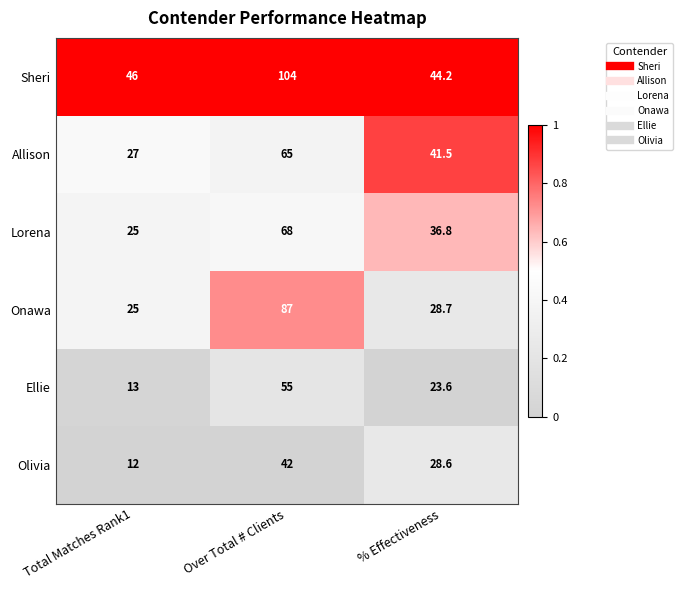

Reading right to left, what are all the values shown in this chart?

Sheri: 44.2	104.0	46.0
Allison: 41.5	65.0	27.0
Lorena: 36.8	68.0	25.0
Onawa: 28.7	87.0	25.0
Ellie: 23.6	55.0	13.0
Olivia: 28.6	42.0	12.0